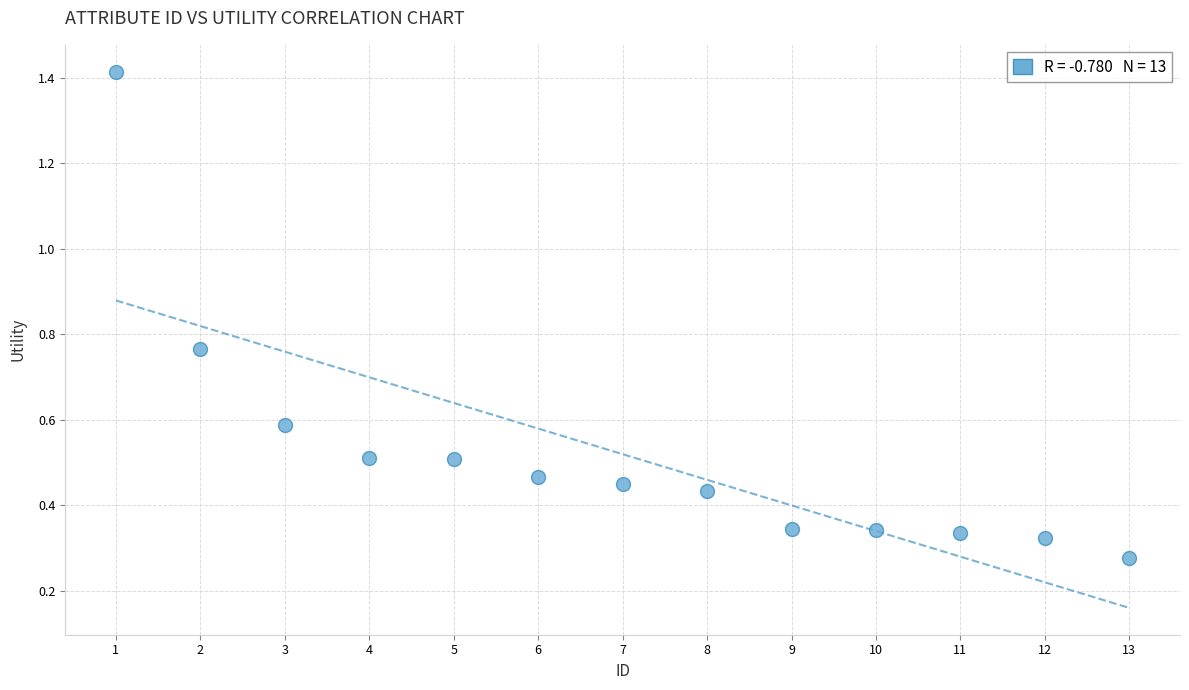

What is the range of X values (max minus min)?

12.0